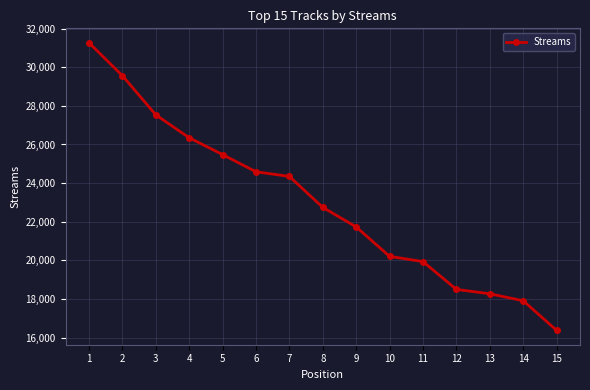

What is the value of the 15th point from the left?

16383